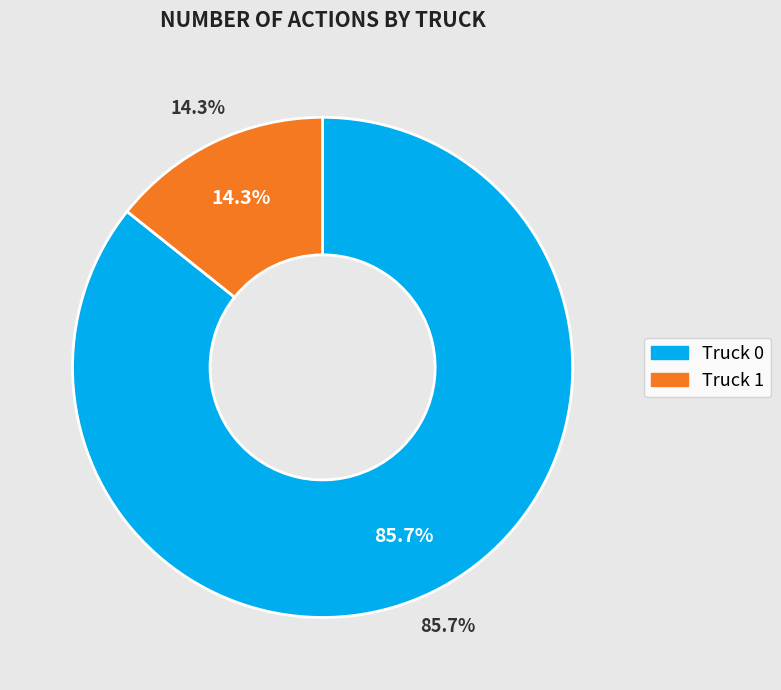

How many segments does this pie chart have?

2